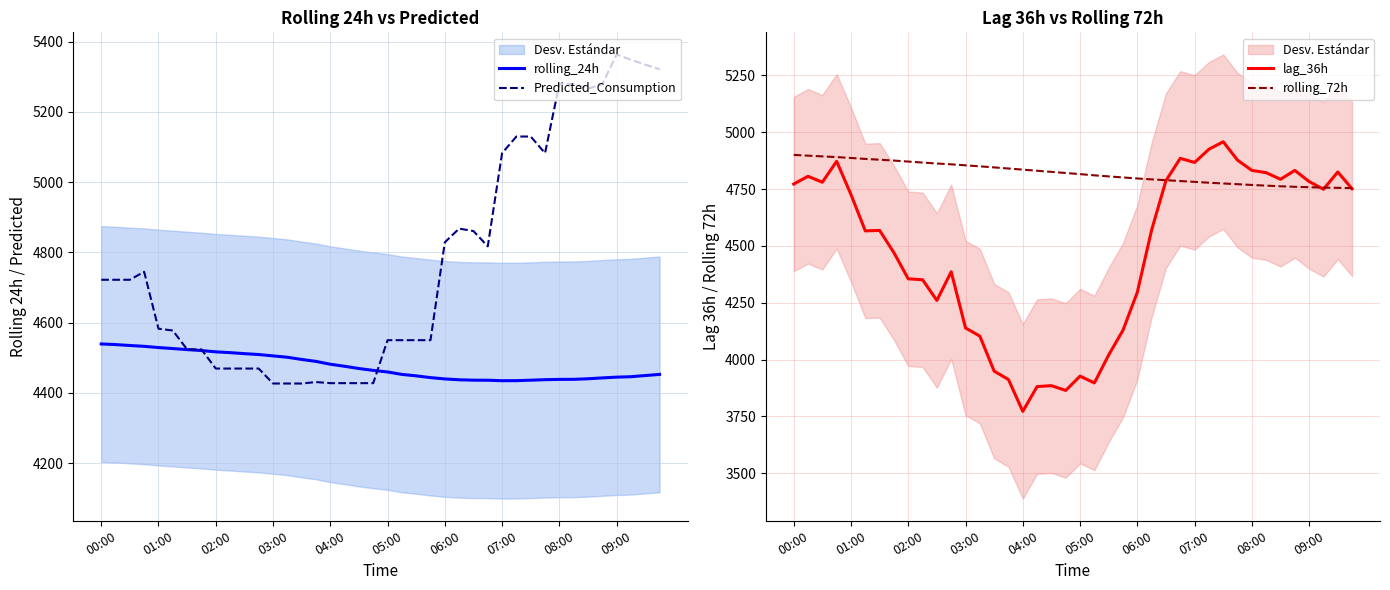

Which series has the widest spread of values?

lag_36h